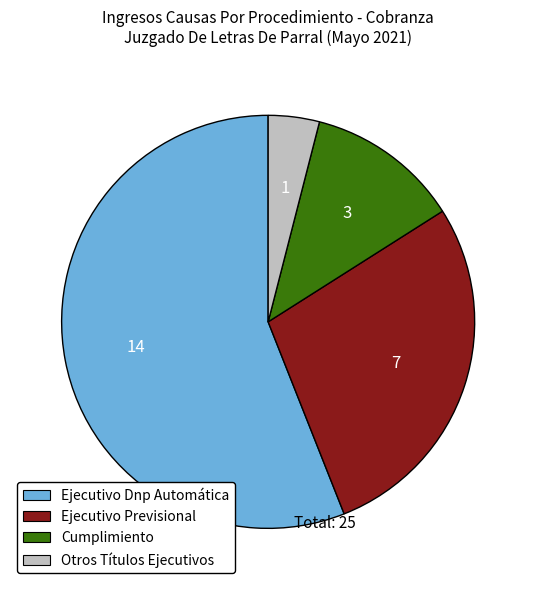

Is there any slice that represents more than half of the pie?

Yes